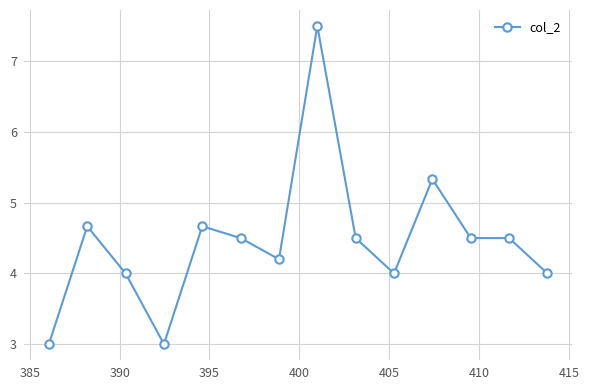

What is the value of the 2nd point from the left?

4.7